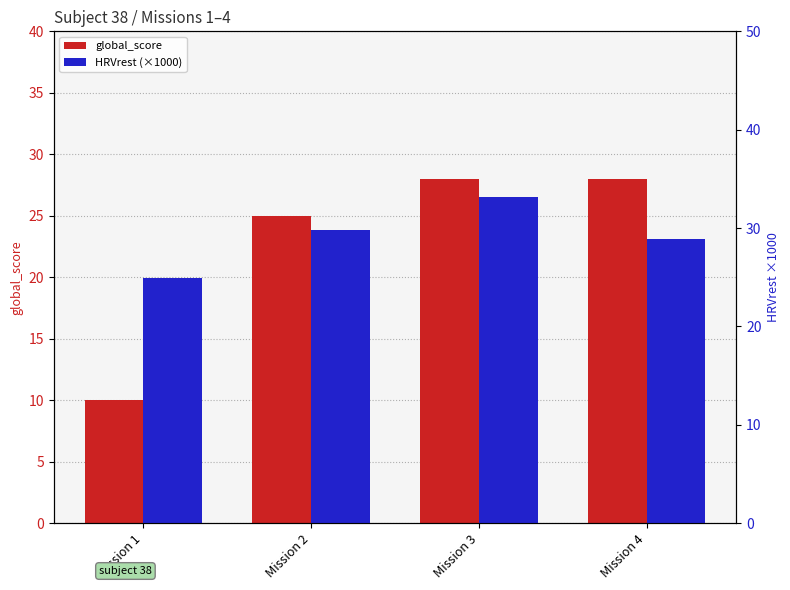

Which series has the largest range (max minus min)?

global_score